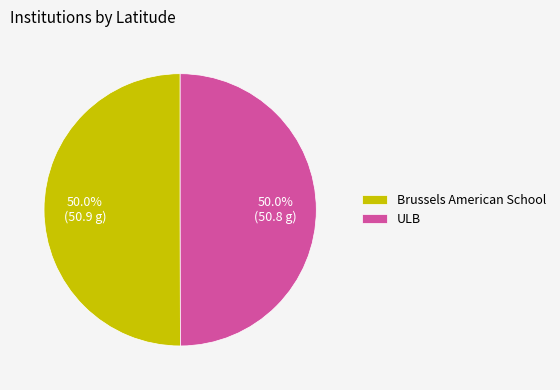

How many slices are in this pie chart?

2